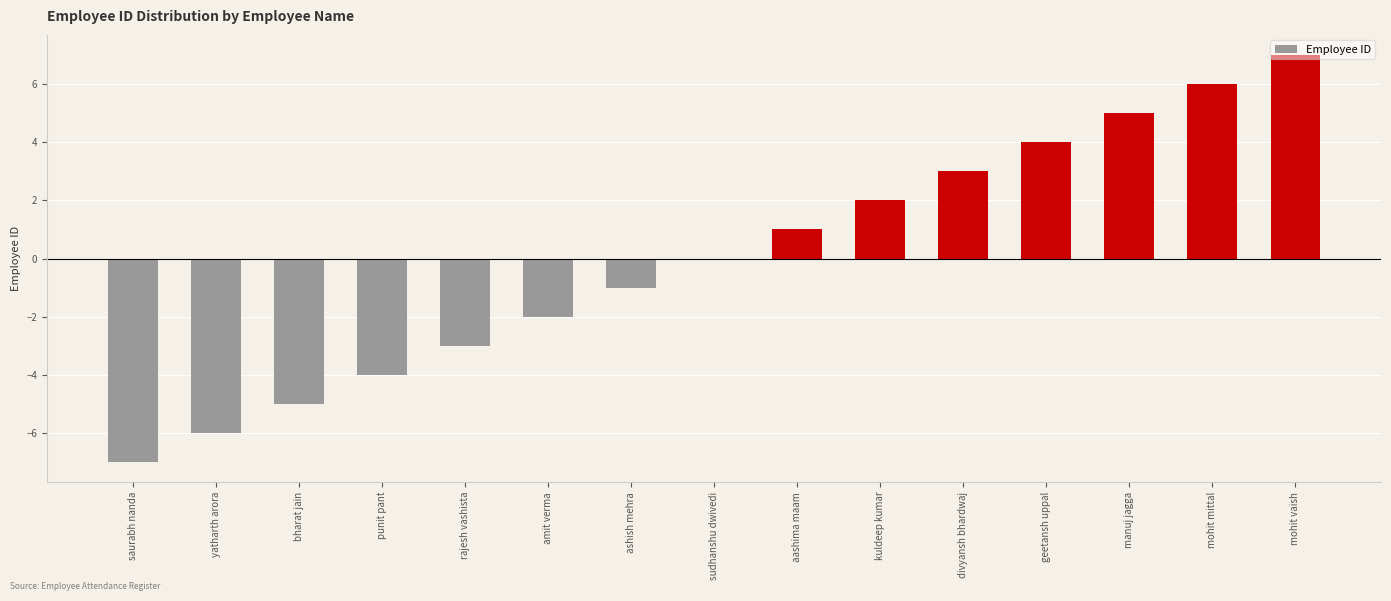

Is it true that the value at kuldeep kumar is 2?

True